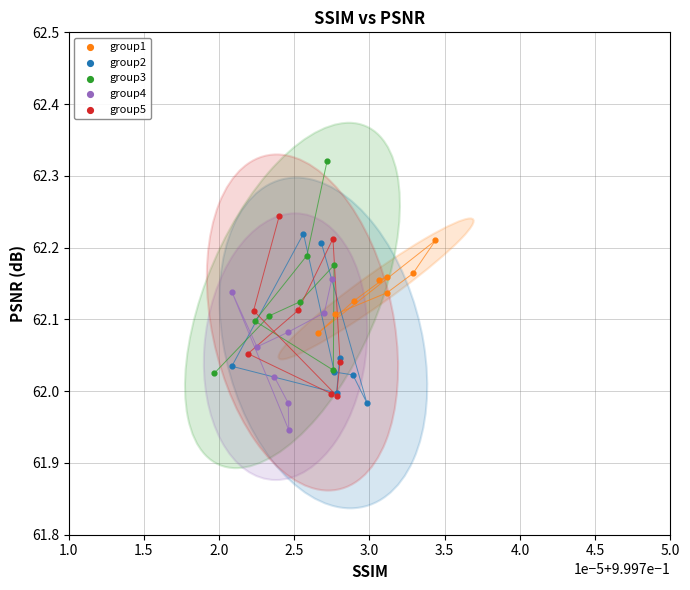

Which series has the widest spread of Y values?

group3